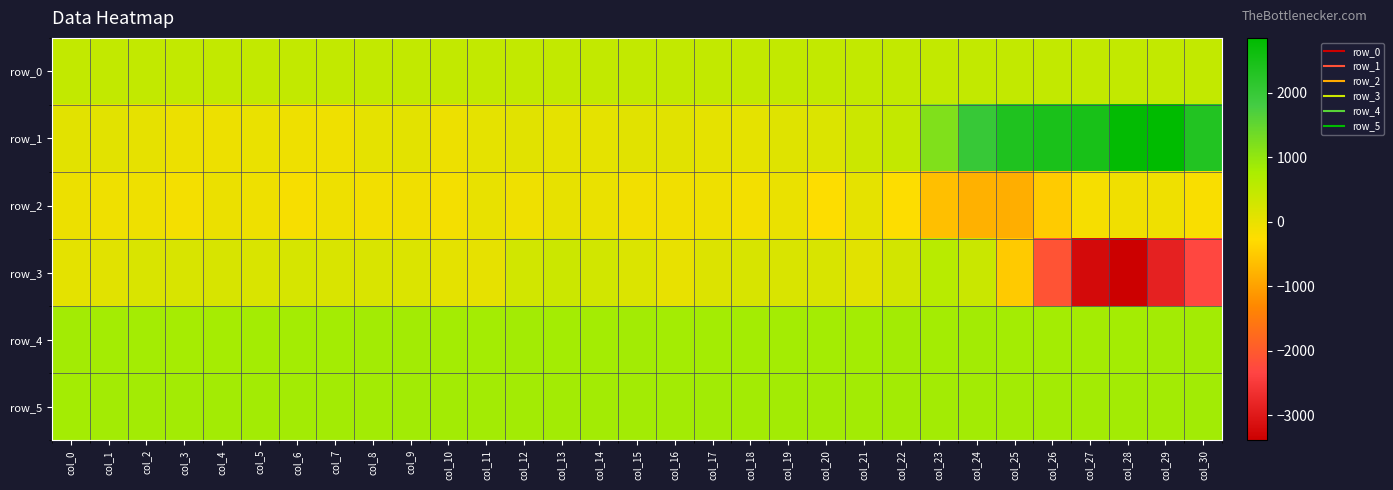

At which label does row_5 reach its peak?

col_9